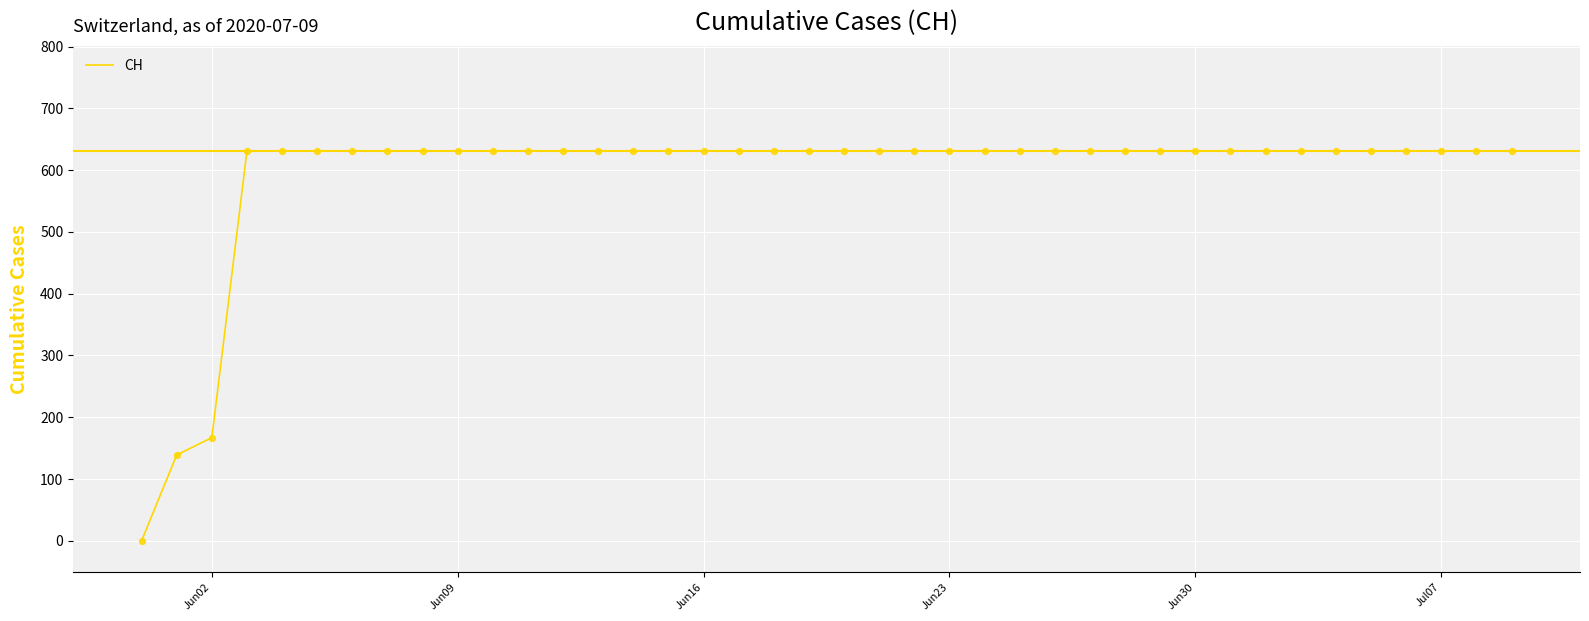

What is the maximum value shown in the chart?

631